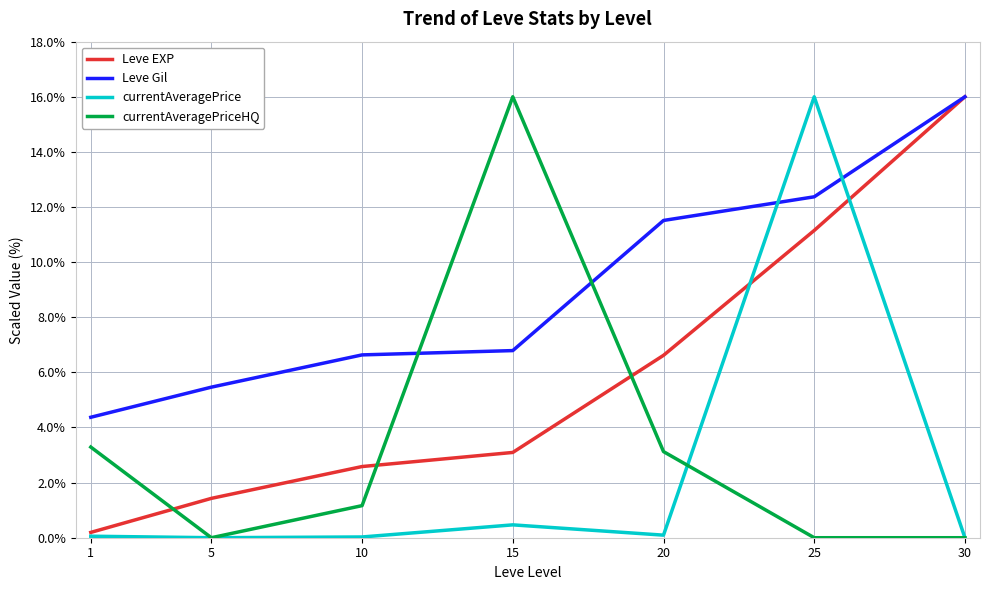

At which category is the sum across all series the highest?

25